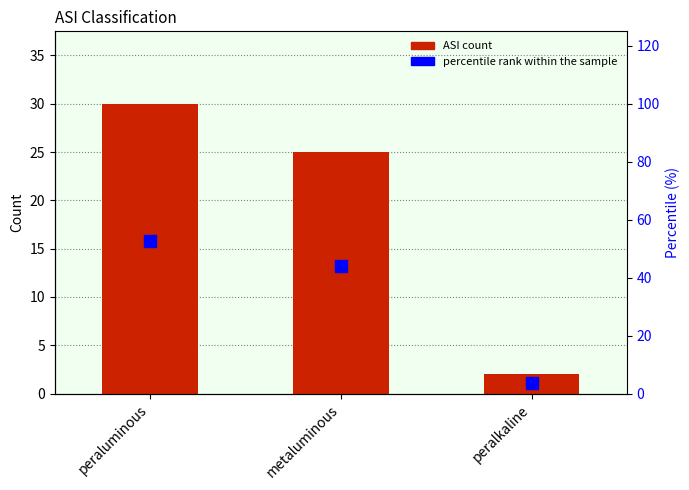

Reading left to right, extract all data points from this chart.

ASI: peraluminous=30.0	metaluminous=25.0	peralkaline=2.0
percentile rank within the sample: peraluminous=52.6	metaluminous=43.9	peralkaline=3.5